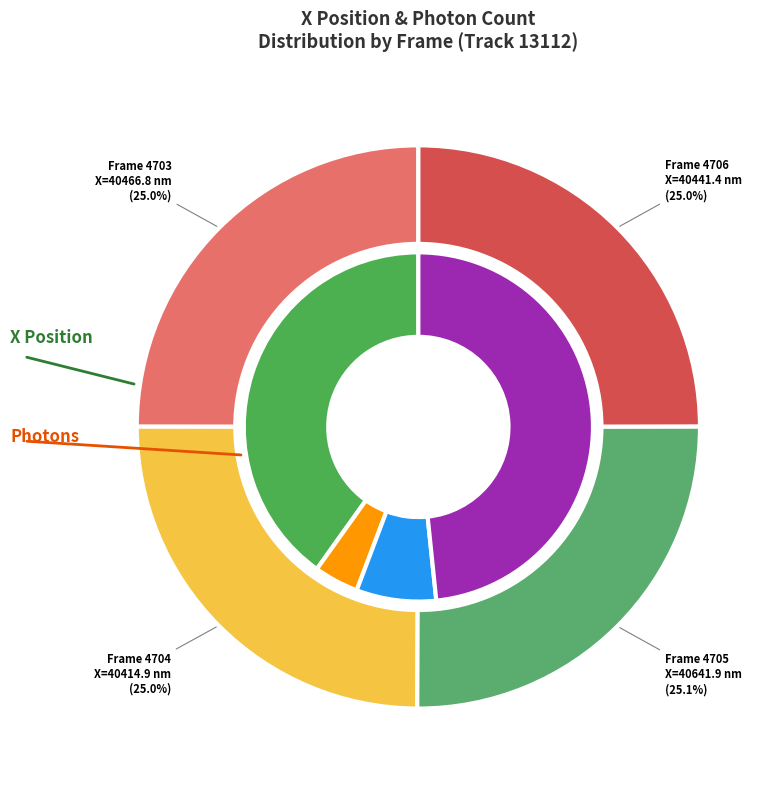

What percentage is the 4706 slice, to the nearest percent?

25%